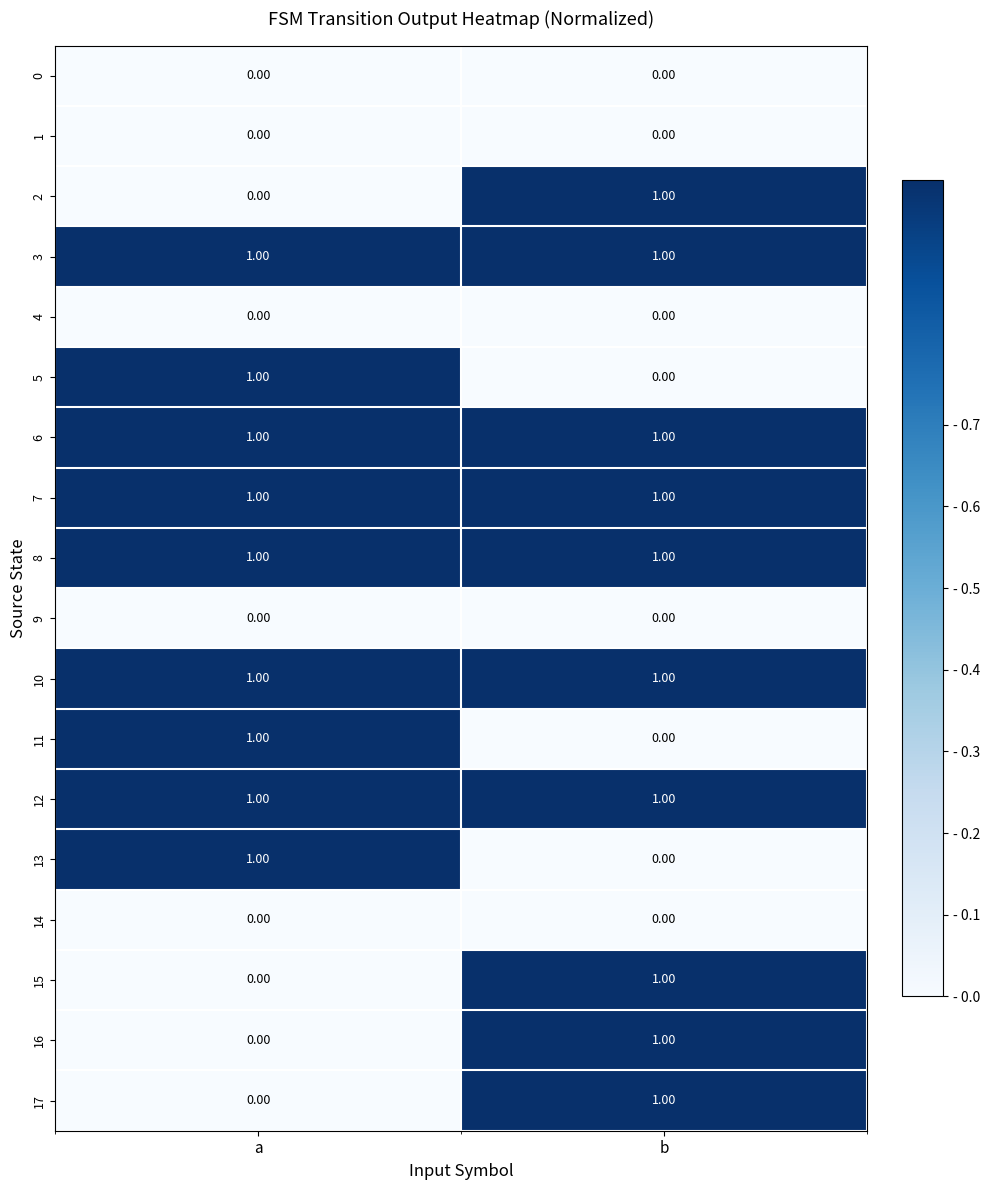

At which category is the sum across all series the highest?

b